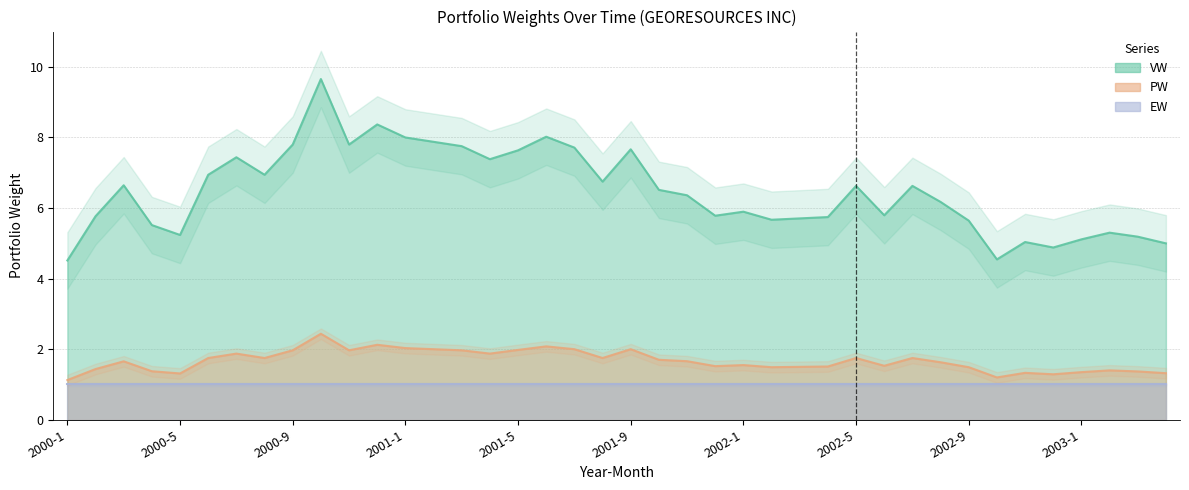

Which has a higher value, 2000-10 or 2002-2?

2000-10